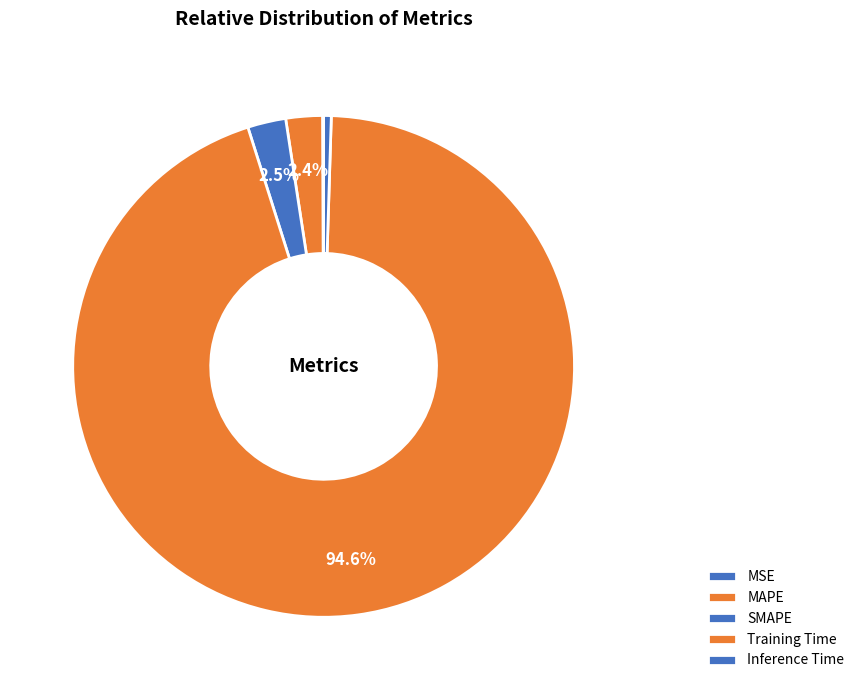

Does Training Time account for over 50% of the chart?

Yes